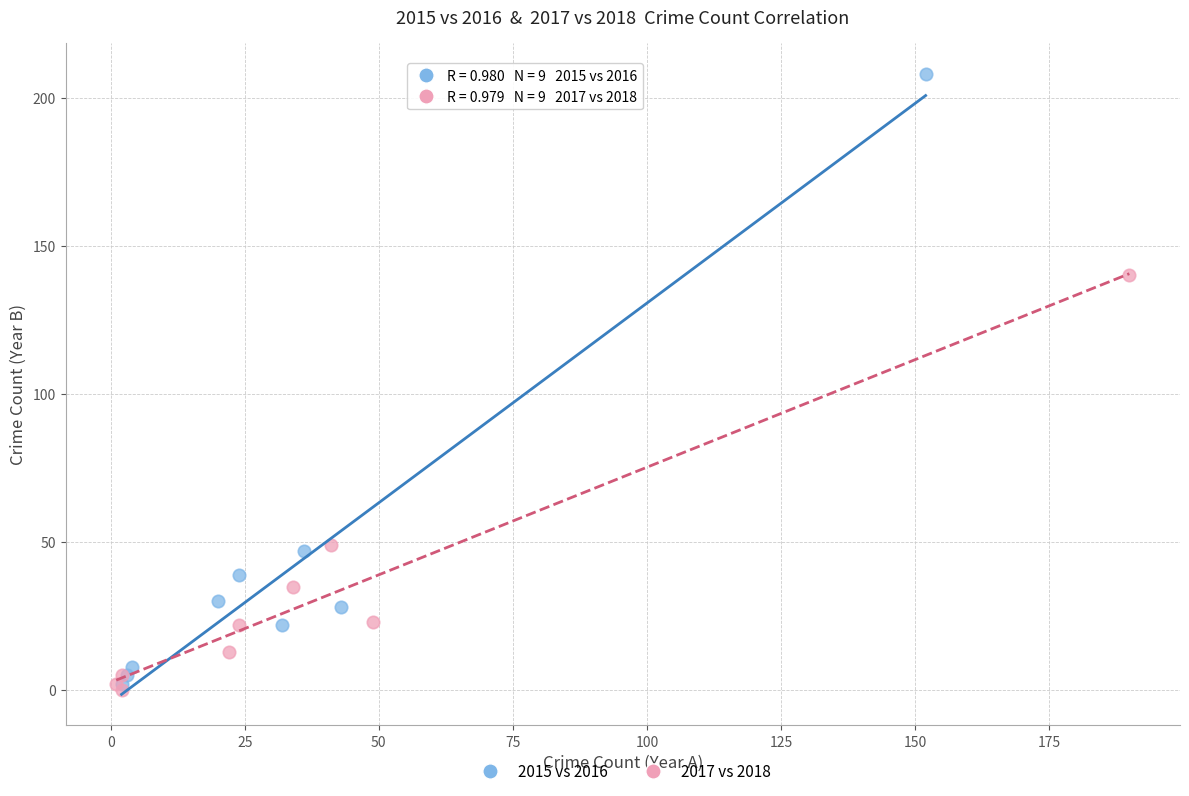

Which series has the largest Y range (max minus min)?

2015 vs 2016